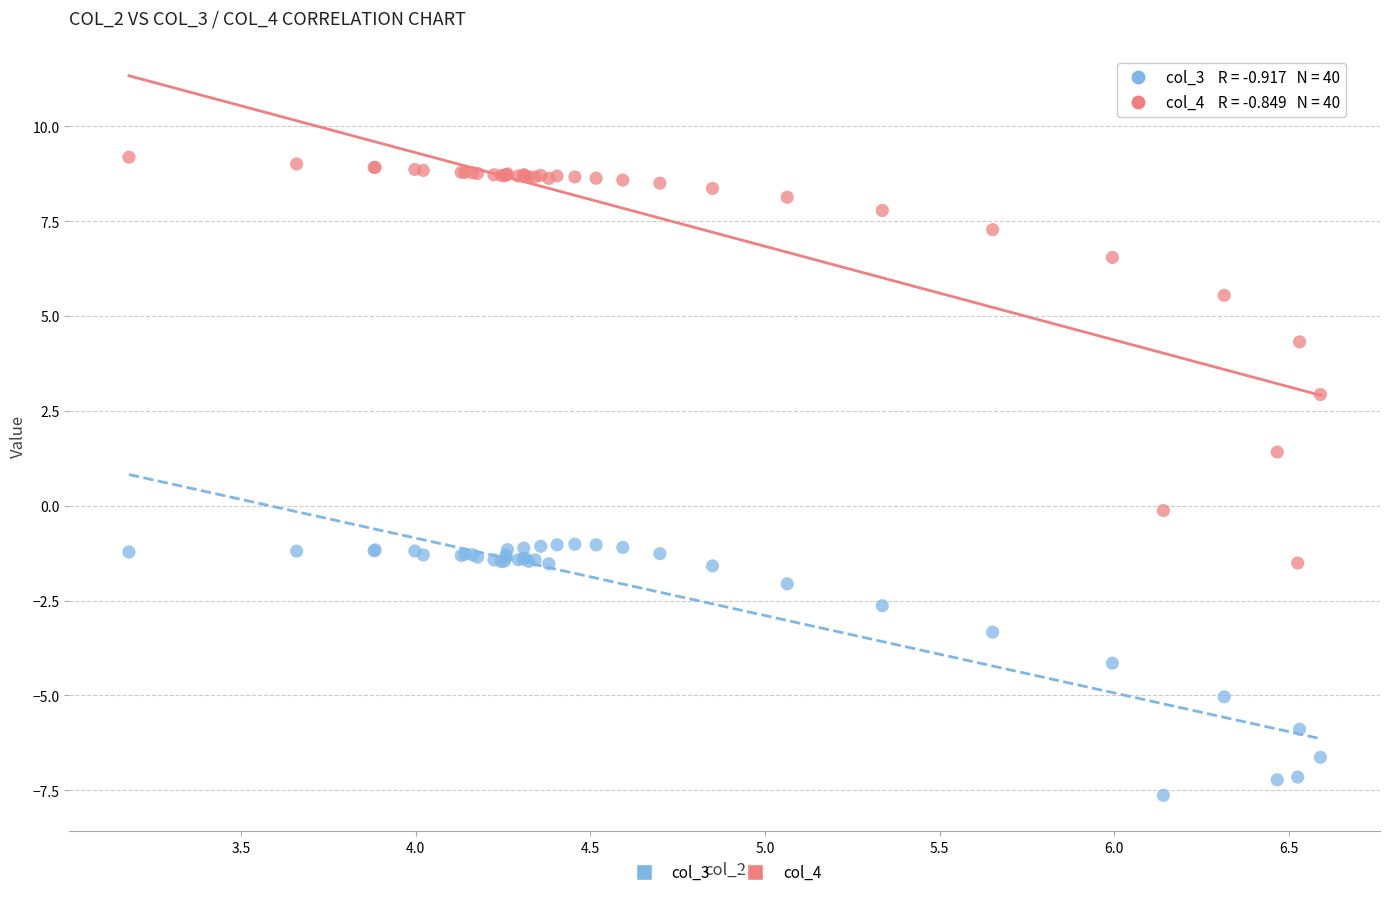

Which series reaches the maximum Y coordinate?

col_4